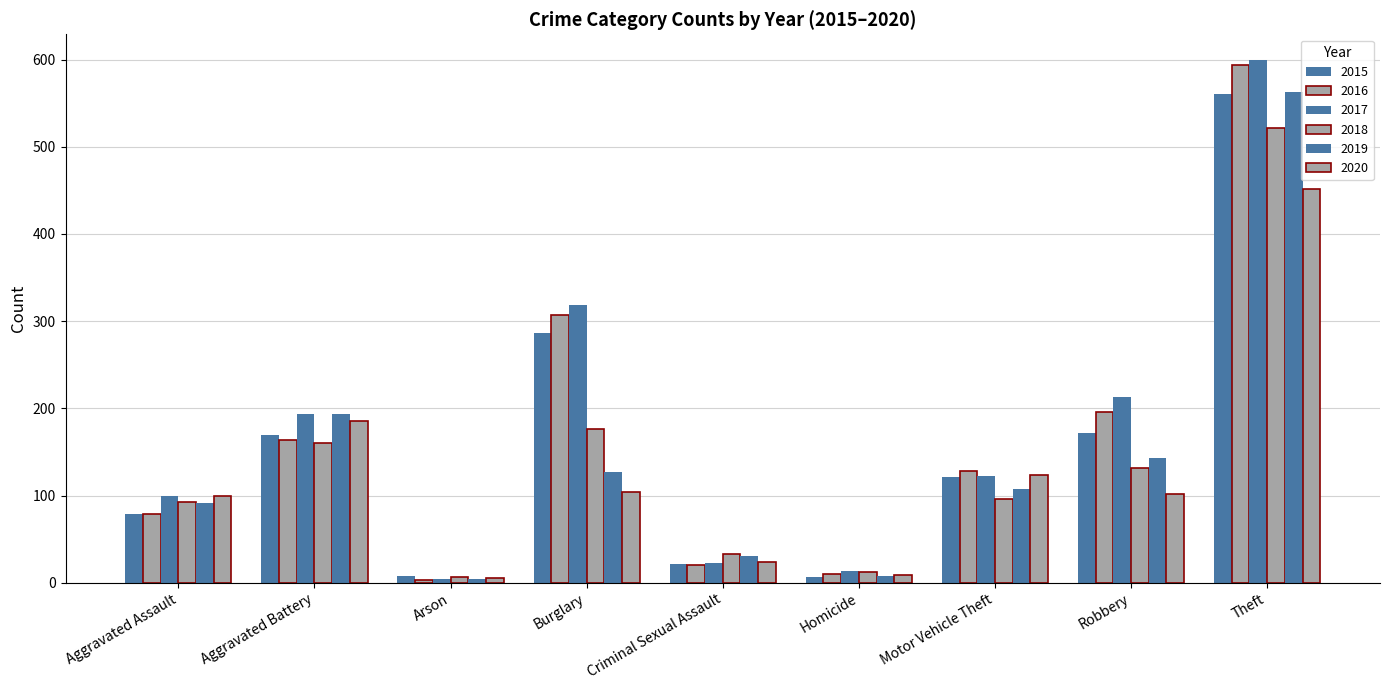

How many data points in 2015 are less than 121?

4